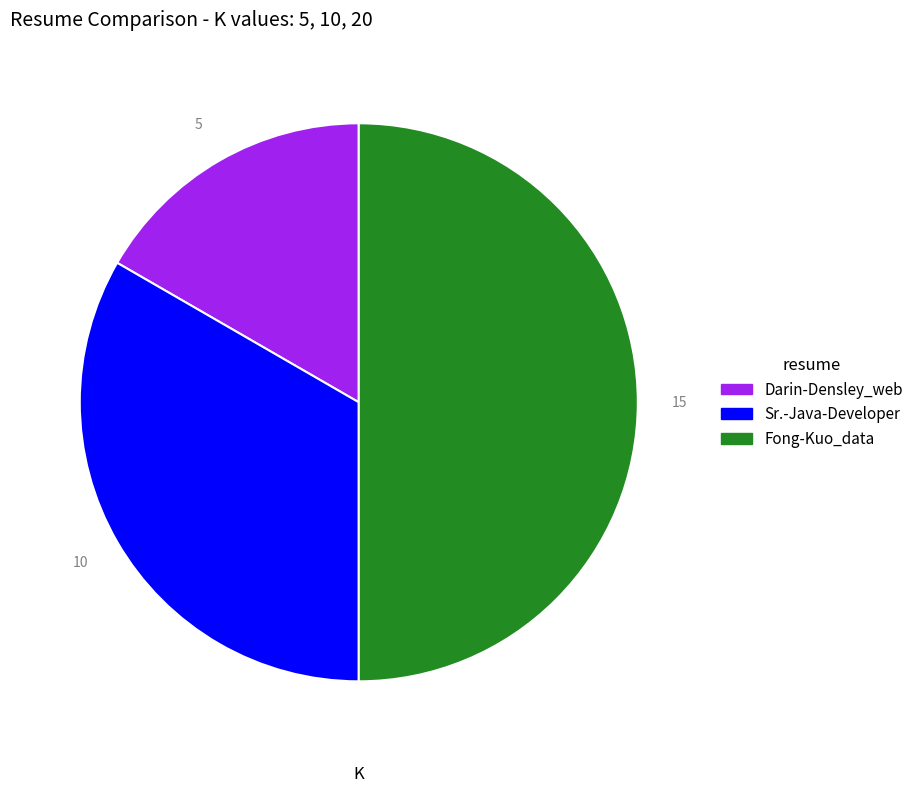

Between Darin-Densley_web and Fong-Kuo_data, which is larger?

Fong-Kuo_data